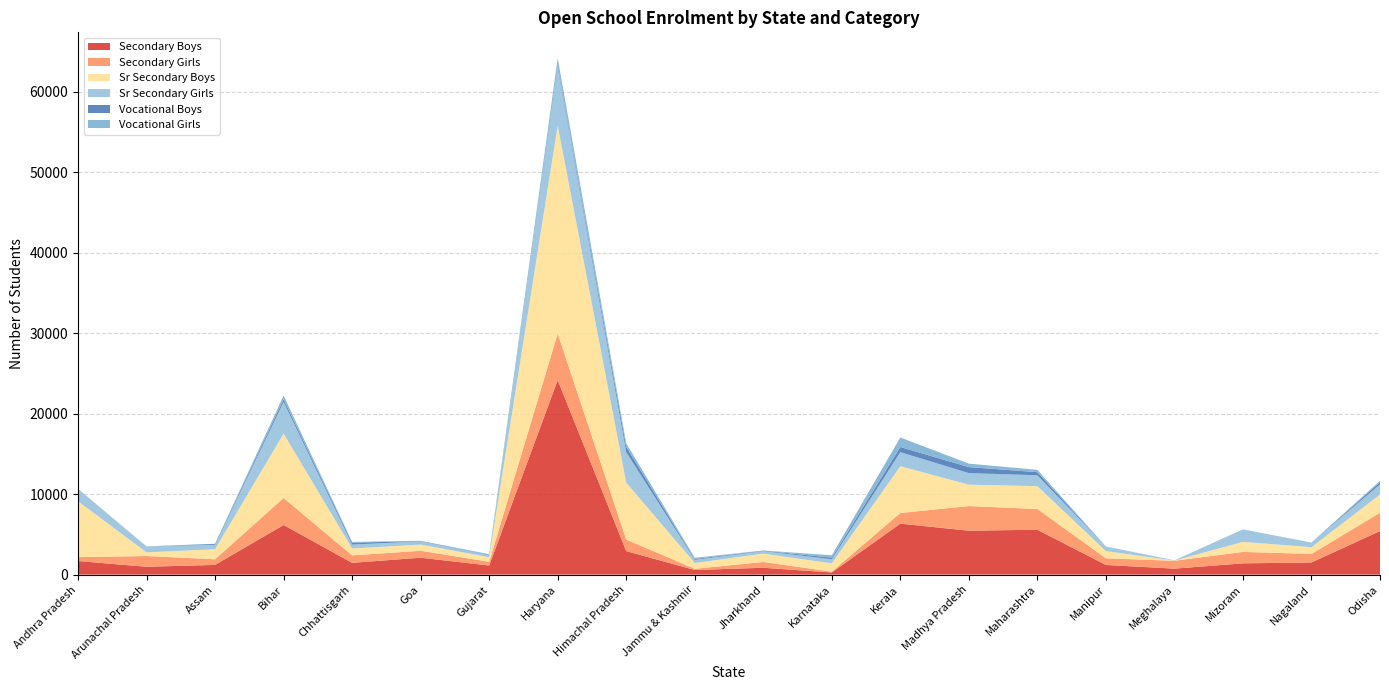

Reading left to right, transcribe all the data shown in this chart.

Secondary Boys: 1685	979	1206	6164	1463	2102	1134	24168	2921	578	852	267	6334	5457	5580	1198	743	1401	1508	5413
Secondary Girls: 491	1333	704	3353	930	862	466	5794	1444	146	720	107	1323	3065	2573	834	974	1421	1061	2273
Sr Secondary Boys: 6951	452	1250	7998	855	769	566	25833	7076	720	1037	1030	5814	2657	2841	888	28	1251	838	2270
Sr Secondary Girls: 1365	746	545	3932	481	400	243	7202	3777	388	309	503	1749	1434	1353	578	34	1552	582	1253
Vocational Boys: 33	0	111	337	235	50	54	231	647	109	58	205	639	751	385	0	0	0	0	268
Vocational Girls: 120	0	19	468	103	18	82	957	463	151	25	292	1184	429	290	0	0	0	0	184